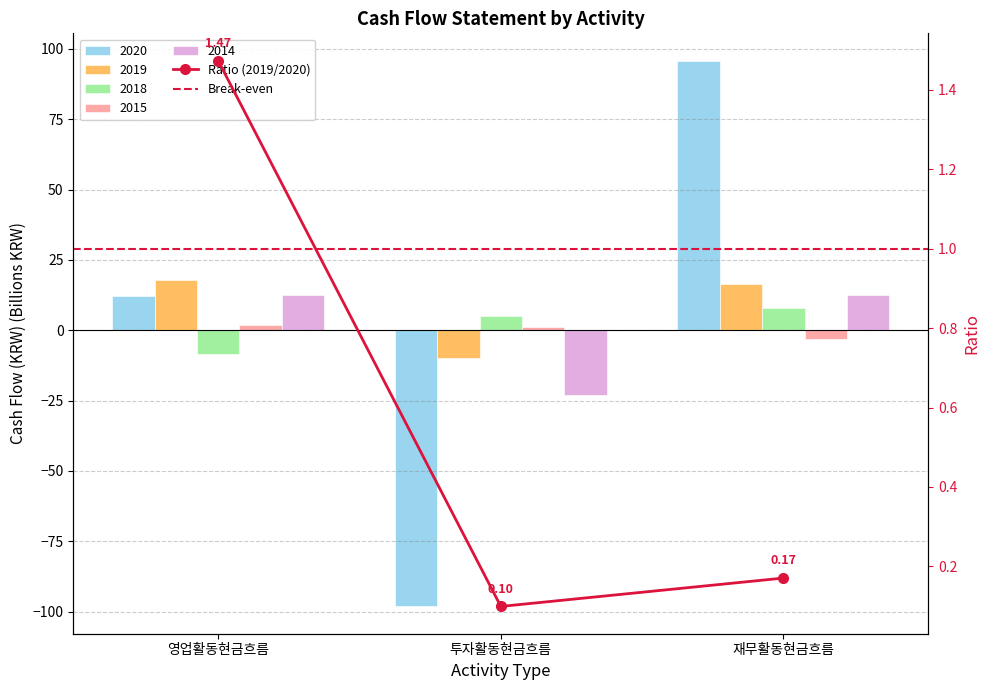

How many bars are there in total?

15